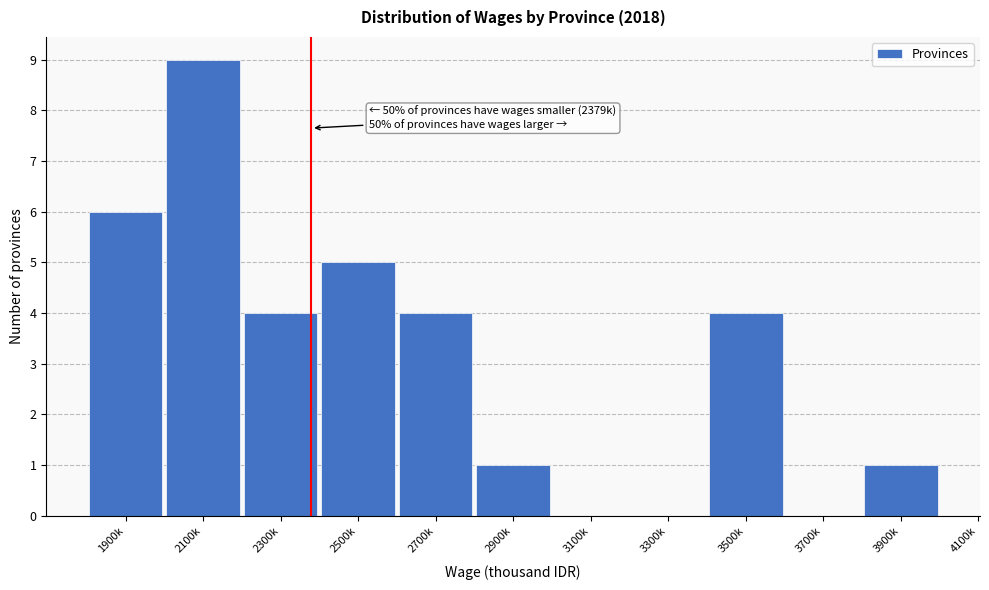

Reading right to left, what are all the values shown in this chart?

3900k=1	3700k=0	3500k=4	3300k=0	3100k=0	2900k=1	2700k=4	2500k=5	2300k=4	2100k=9	1900k=6